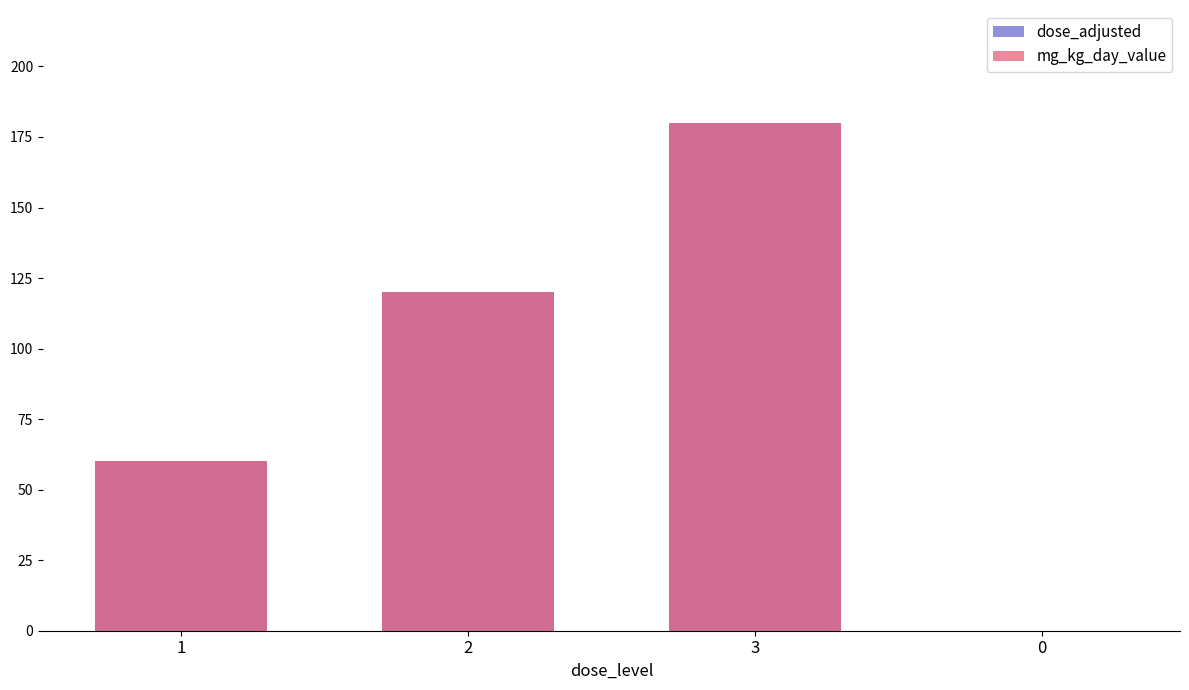

Rank the series at 1 from lowest to highest value.

dose_adjusted, mg_kg_day_value